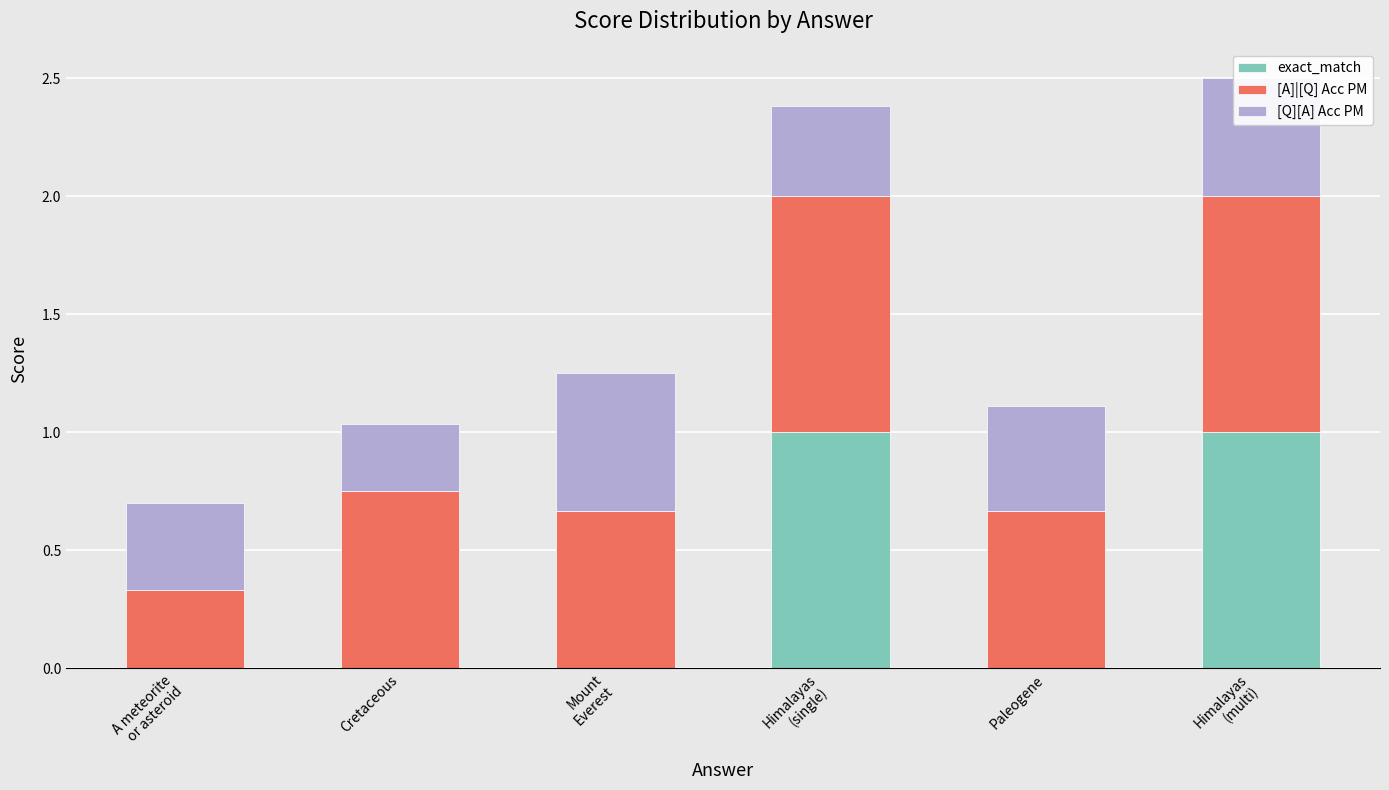

True or false: exact_match has a value of 0.0 at Cretaceous.

True